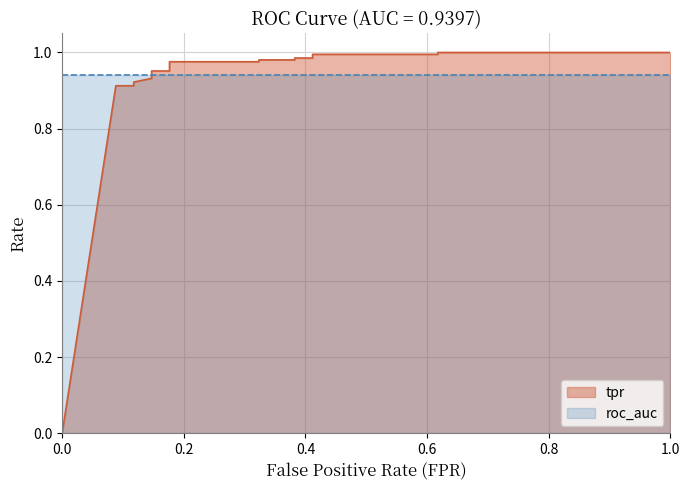

List the labels in order of value, smallest first.

0, 0.08823529411764706, 0.1176470588235294, 0.1176470588235294, 0.1470588235294118, 0.1470588235294118, 0.1764705882352941, 0.1764705882352941, 0.3235294117647059, 0.3235294117647059, 0.3823529411764706, 0.3823529411764706, 0.4117647058823529, 0.4117647058823529, 0.6176470588235294, 0.6176470588235294, 1